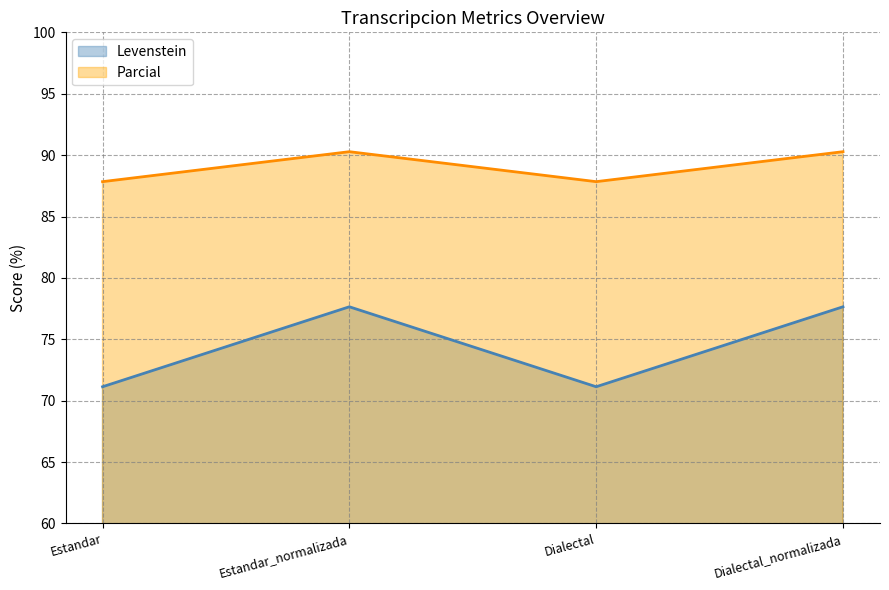

What are all the series names shown in the legend?

Levenstein, Parcial